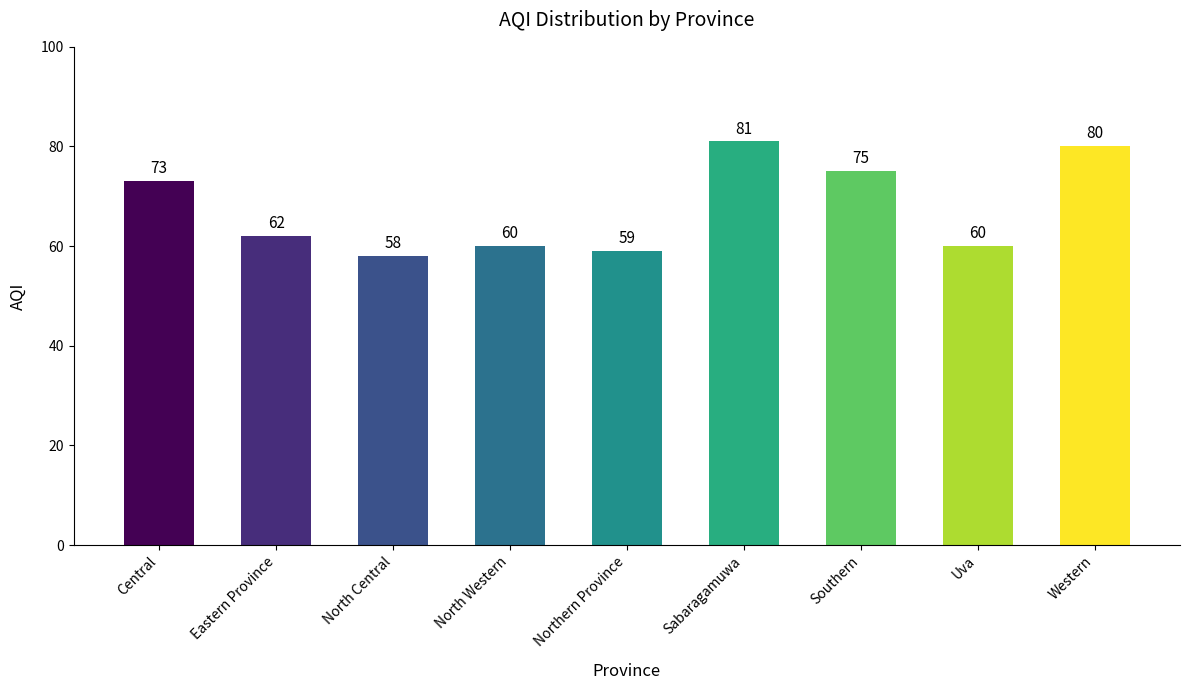

The chart shows a value of 59 at Northern Province. True or false?

True